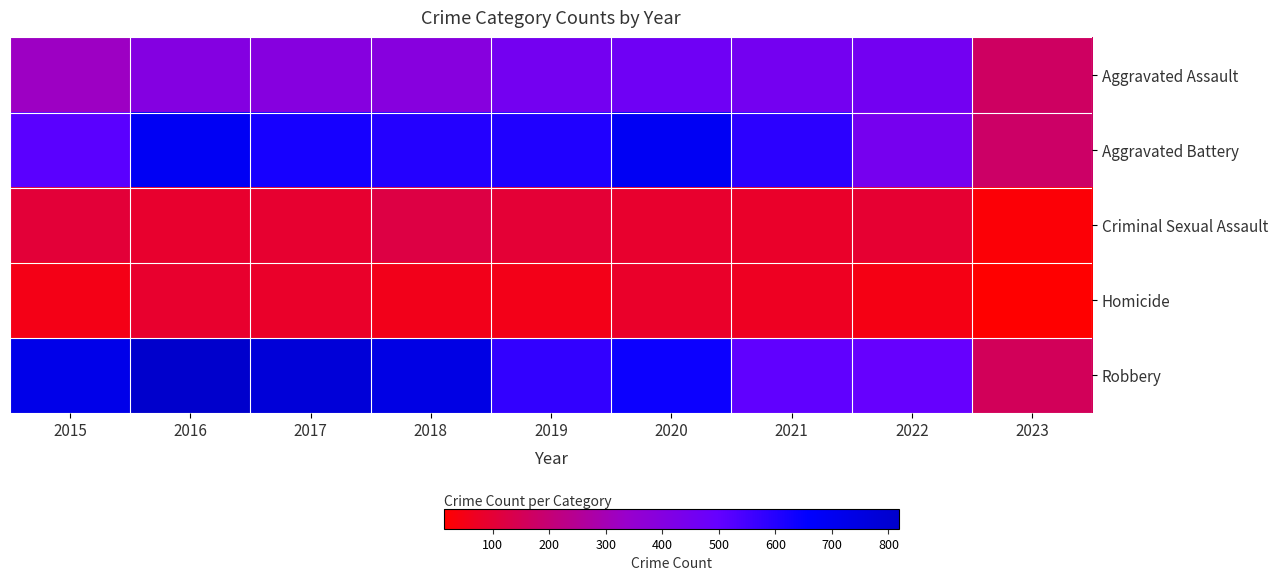

How many distinct data groups are displayed?

5